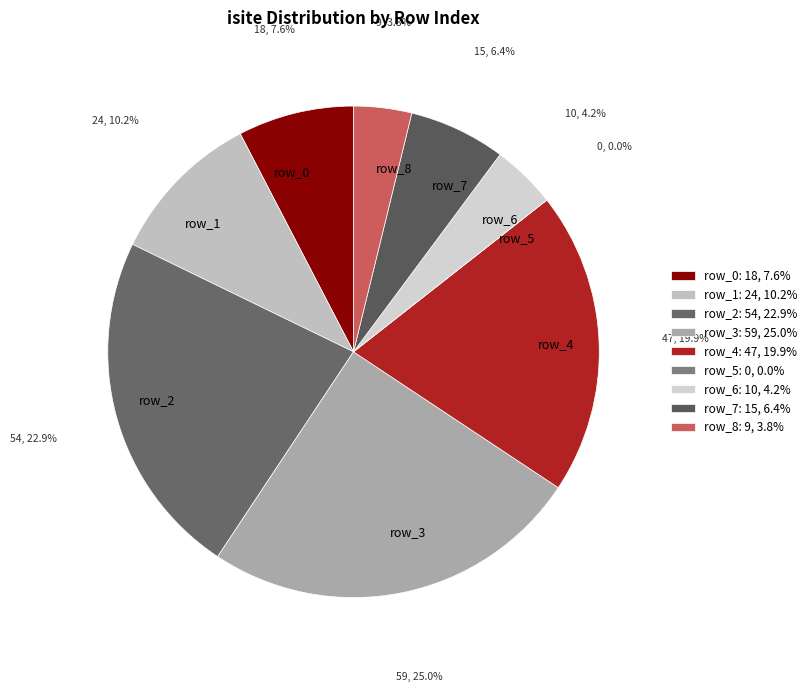

Is there any slice that represents more than half of the pie?

No